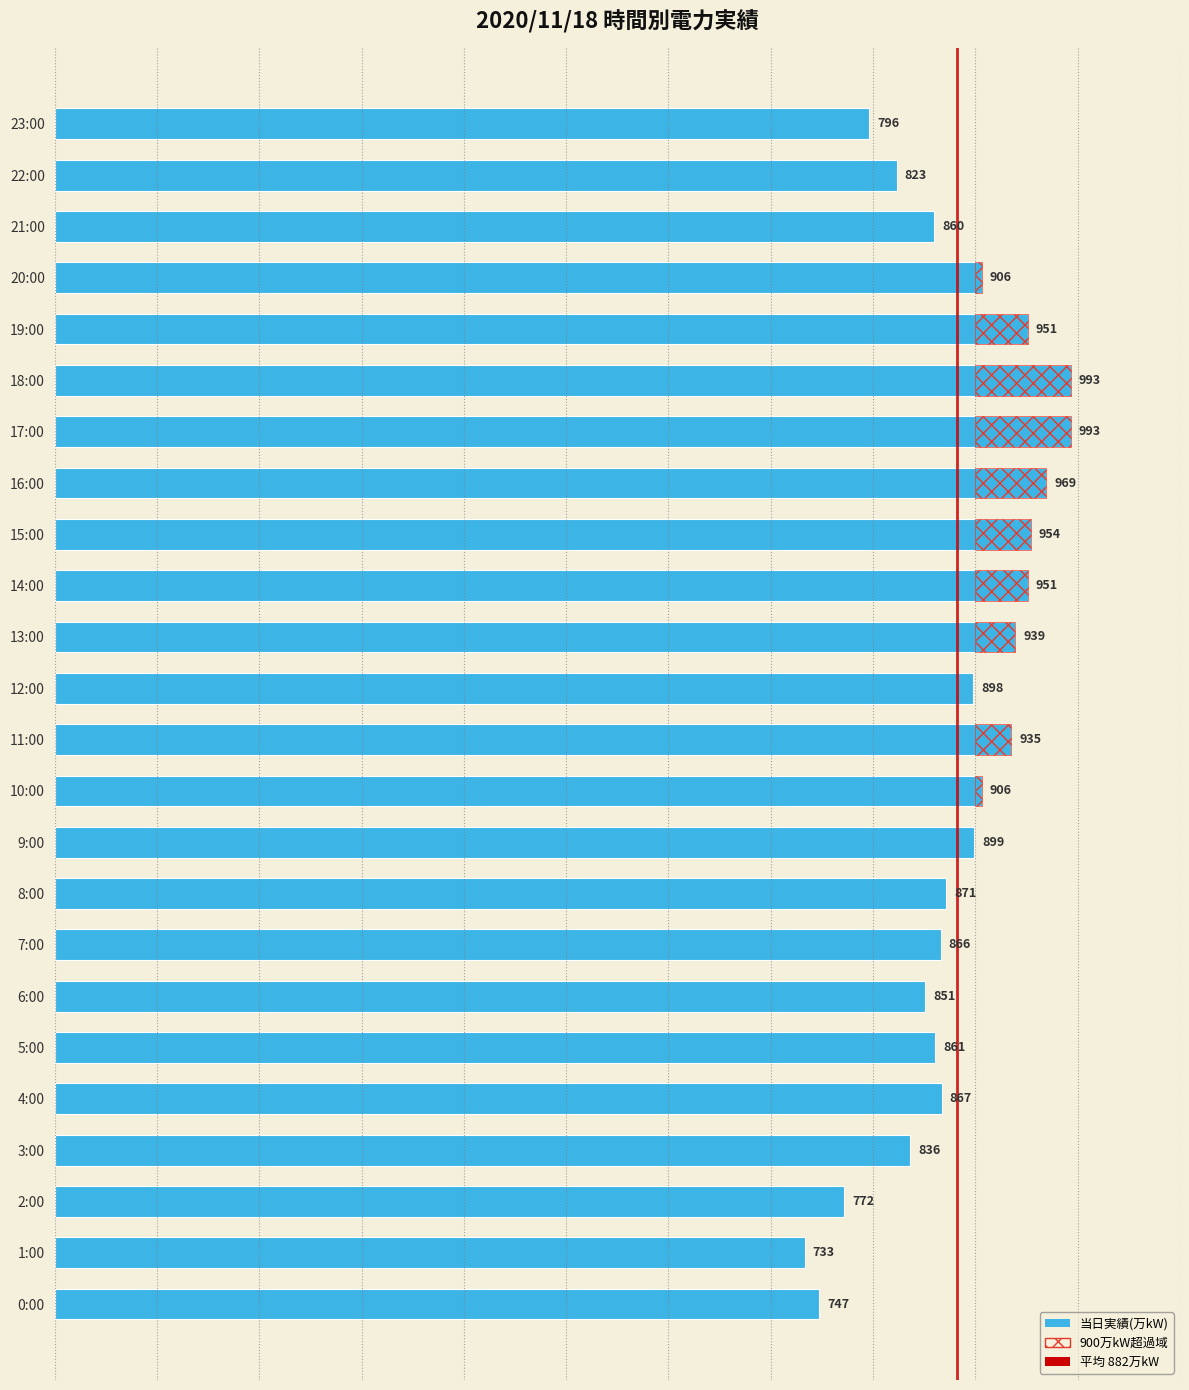

Which label corresponds to the largest value in the chart?

17:00